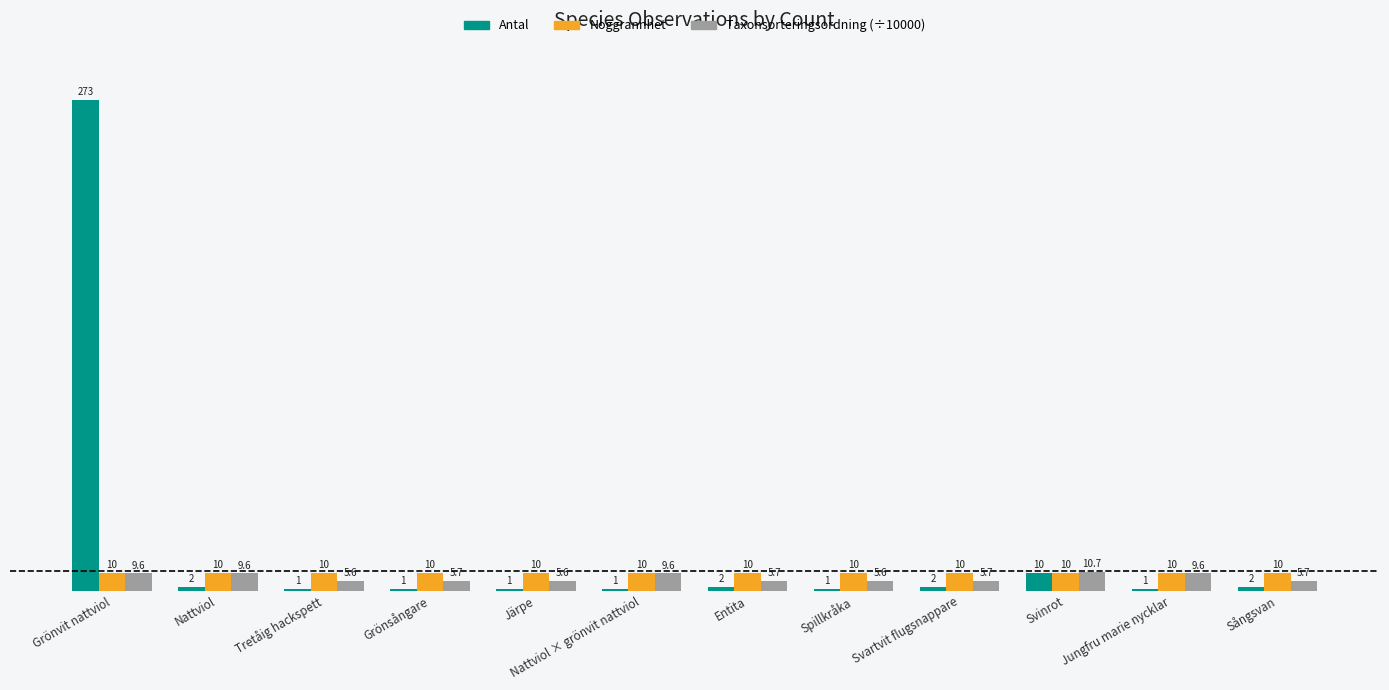

At Svartvit flugsnappare, list the series in order from largest to smallest.

Noggrannhet, Taxonsorteringsordning (÷10000), Antal